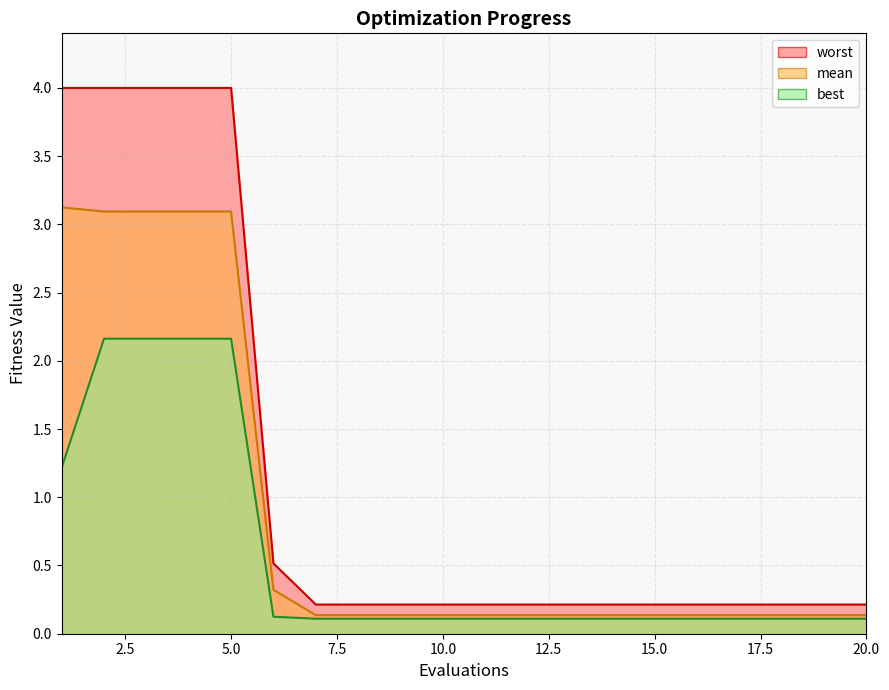

List the series in order of their overall mean, highest first.

worst, mean, best